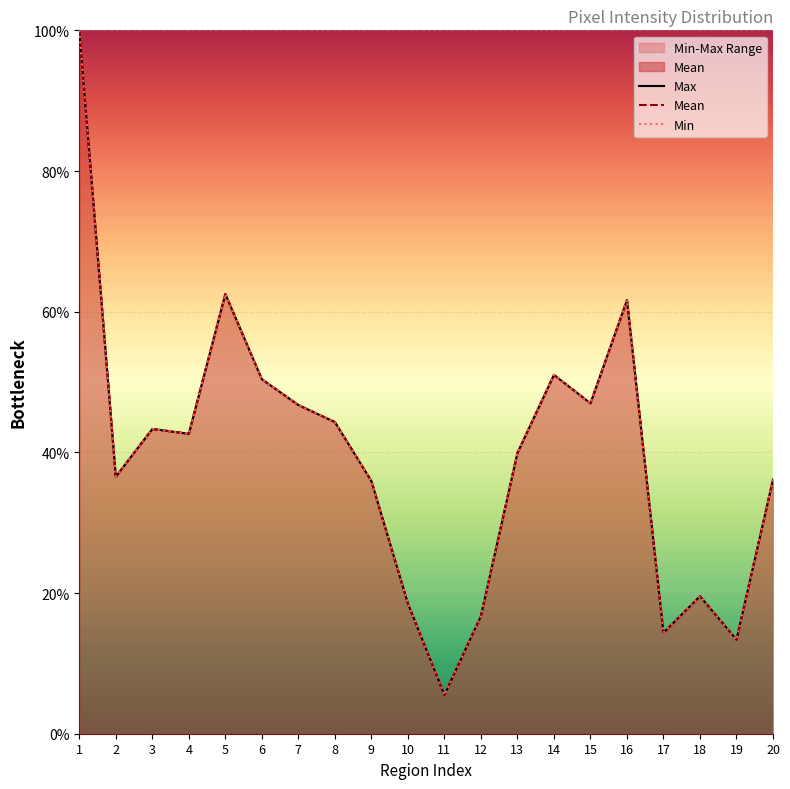

How many categories are shown in the chart?

20